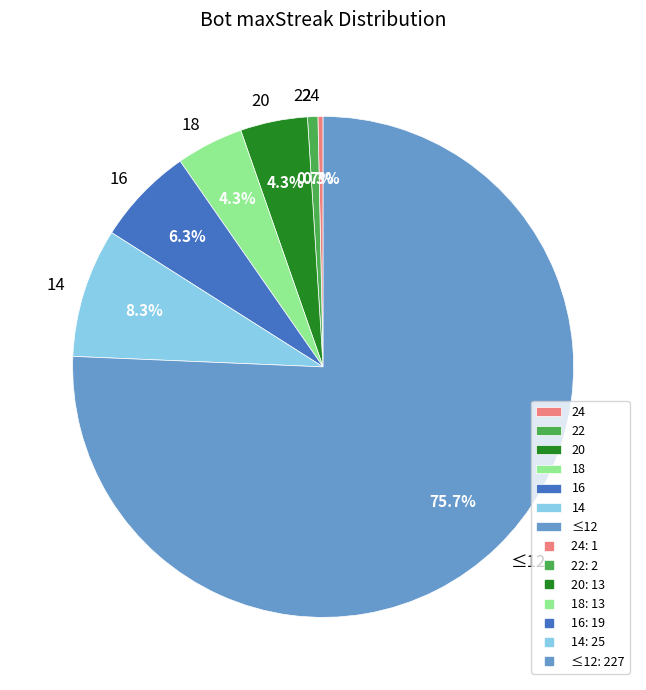

Which category has the biggest portion of the pie?

≤12